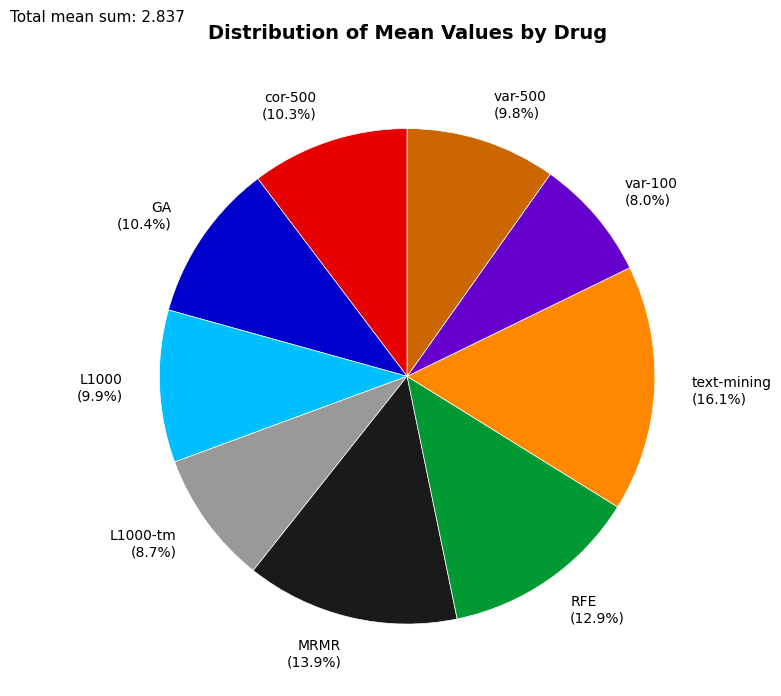

Which category has the biggest portion of the pie?

text-mining